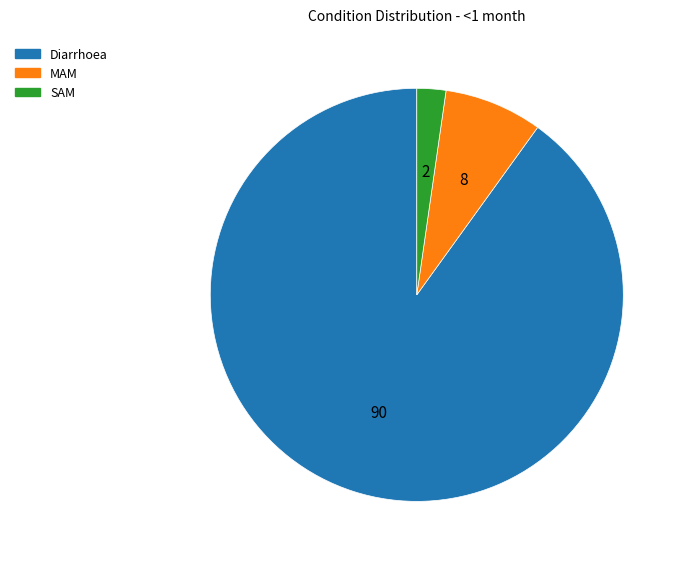

Is there a majority slice in this chart?

Yes